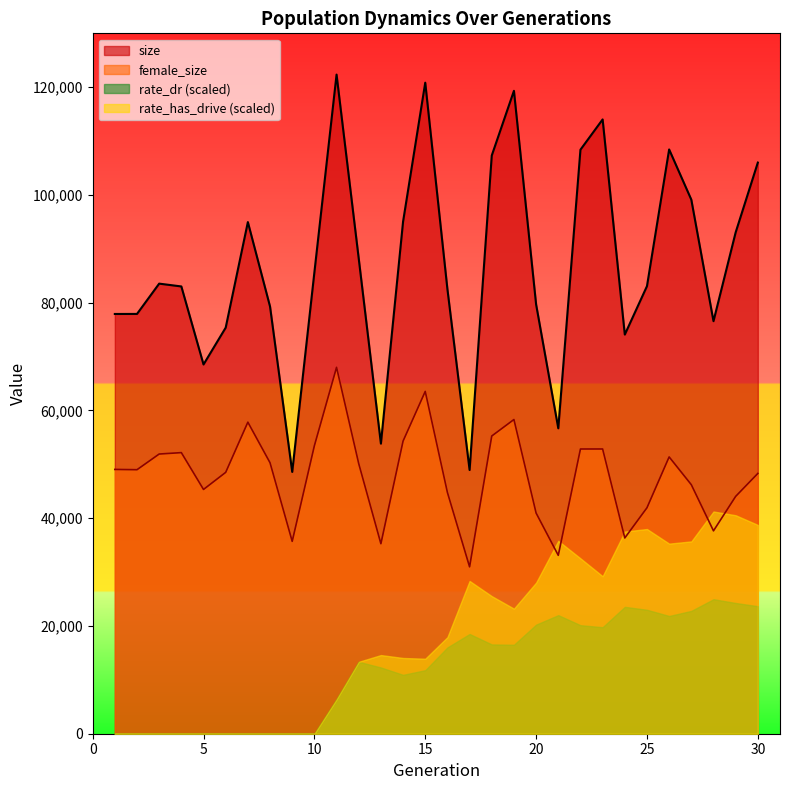

Which series has the largest total across all categories?

size